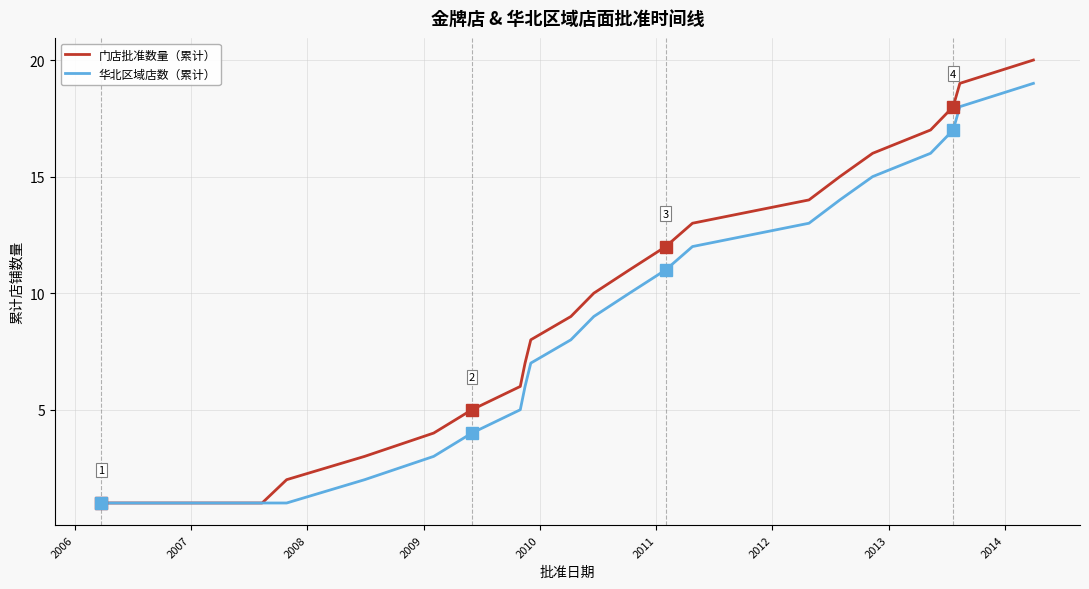

Which series has the largest total across all categories?

门店批准数量（累计）